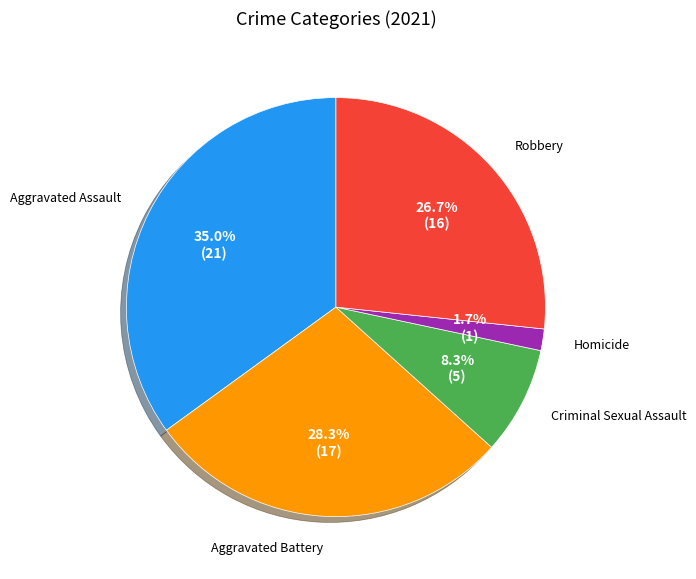

To the nearest percent, what percentage of the pie is Robbery?

27%